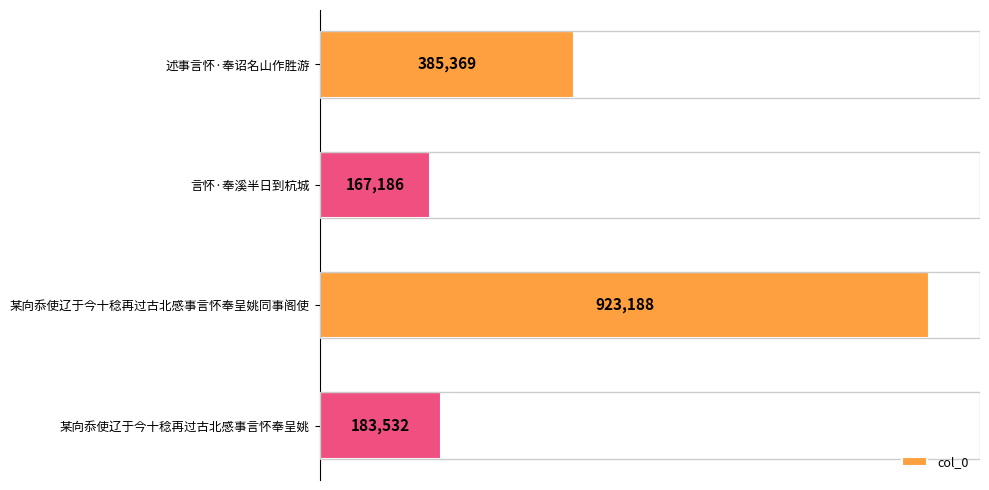

Does the chart contain any negative values?

No